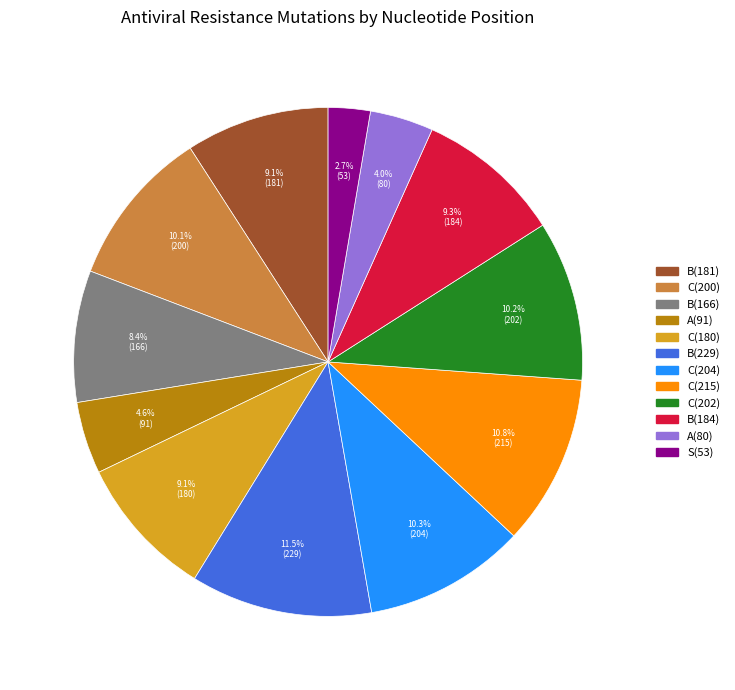

How many slices are in this pie chart?

12